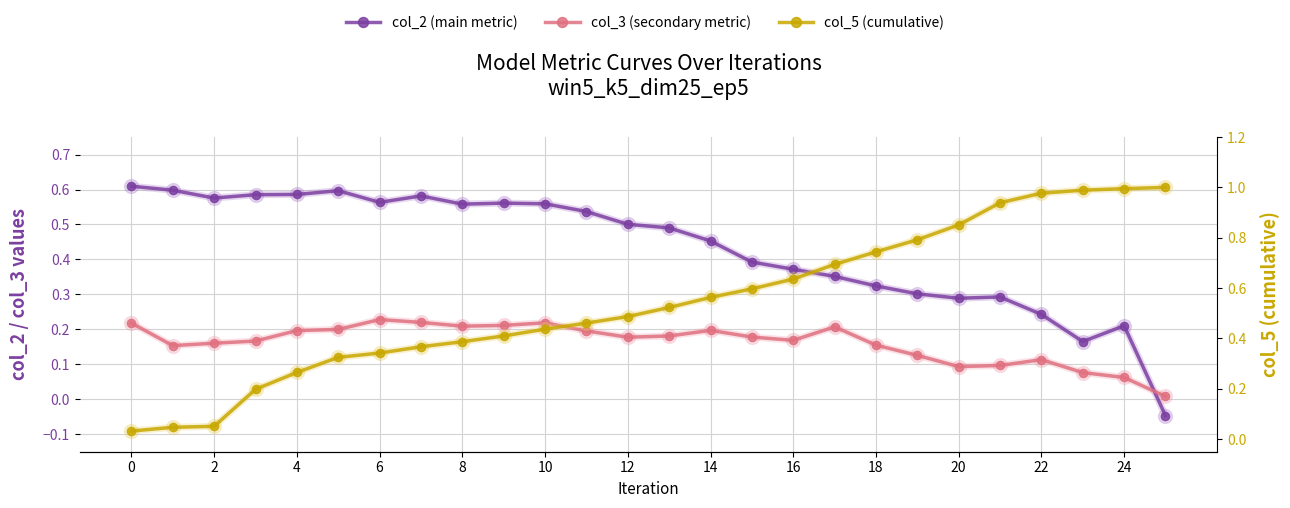

What are all the series names shown in the legend?

col_2 (main metric), col_3 (secondary metric), col_5 (cumulative)